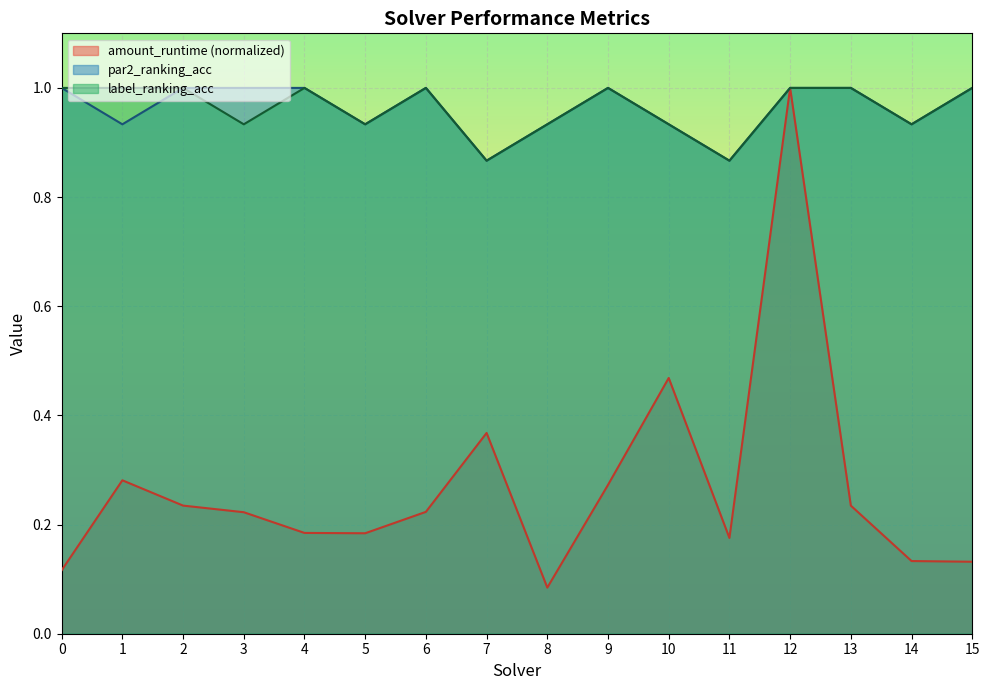

What is the difference between the highest and lowest values at 9?

0.7